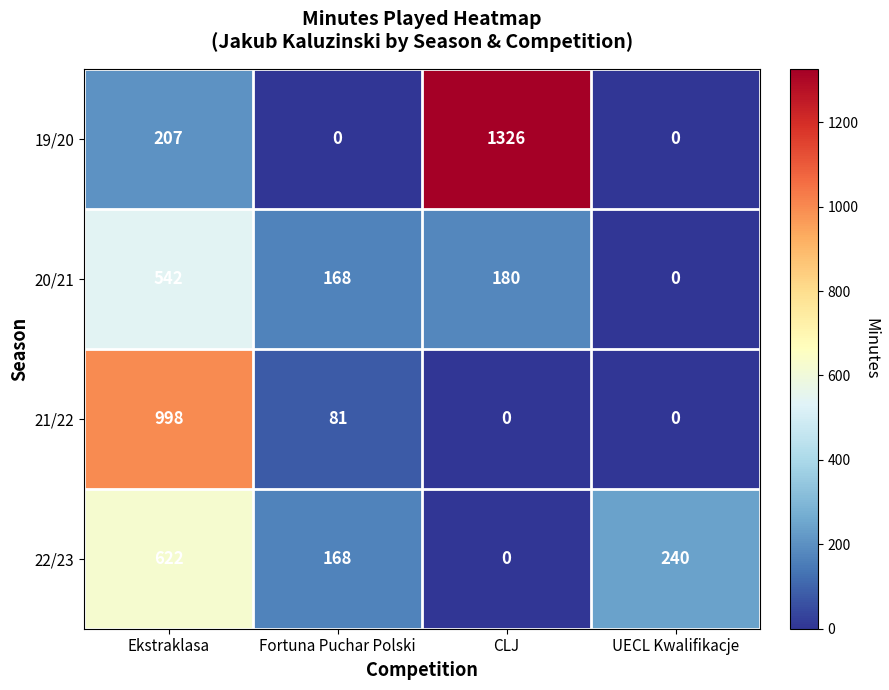

How many distinct data groups are displayed?

4